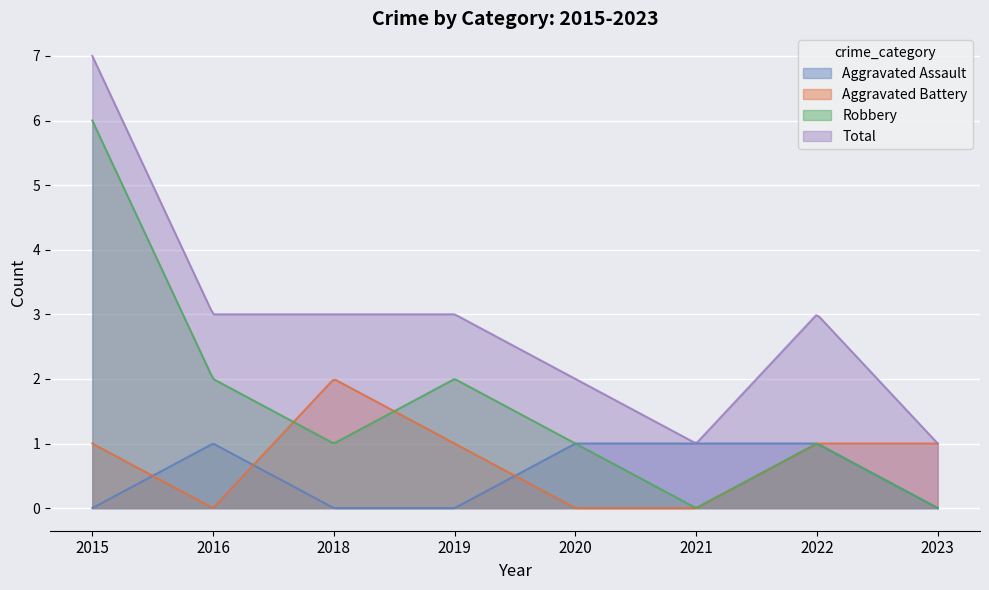

What is the average value of the Aggravated Battery series?

0.7